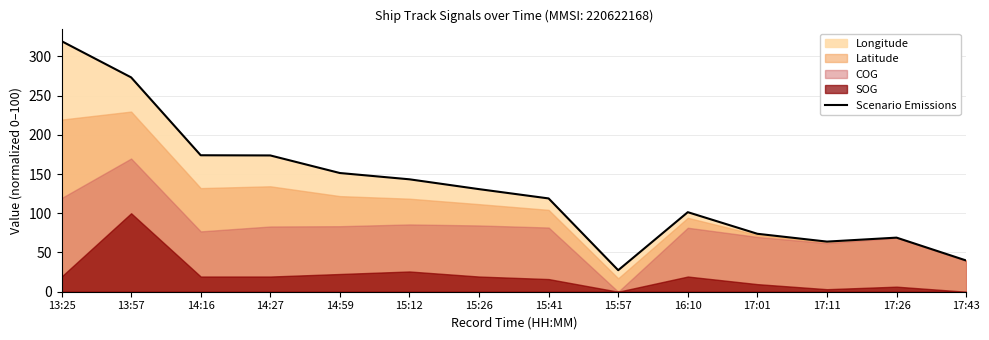

The value at 14:59 is 236.3. True or false?

False